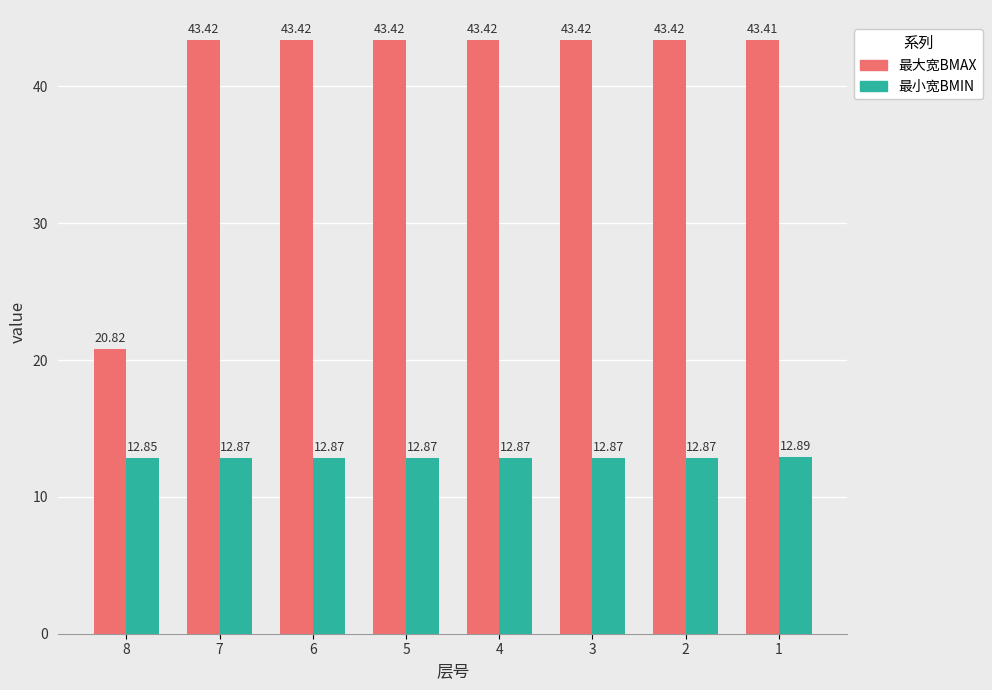

What is the difference between the maximum and minimum values in the 最大宽BMAX series?

22.6